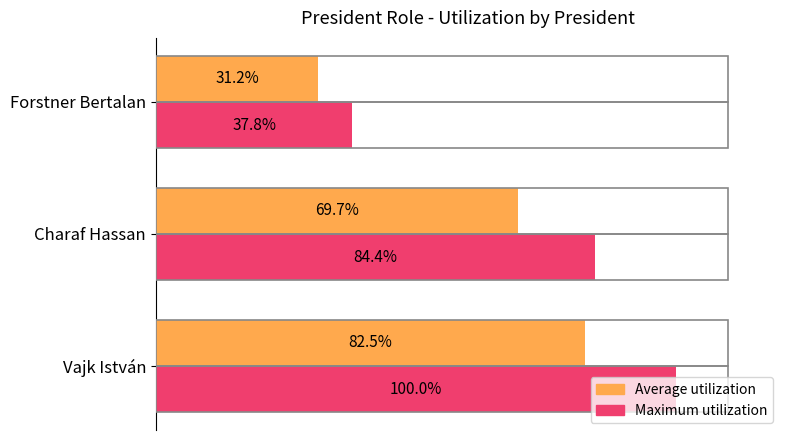

Is the value of Average utilization at Forstner Bertalan greater than the value of Maximum utilization at Forstner Bertalan?

No